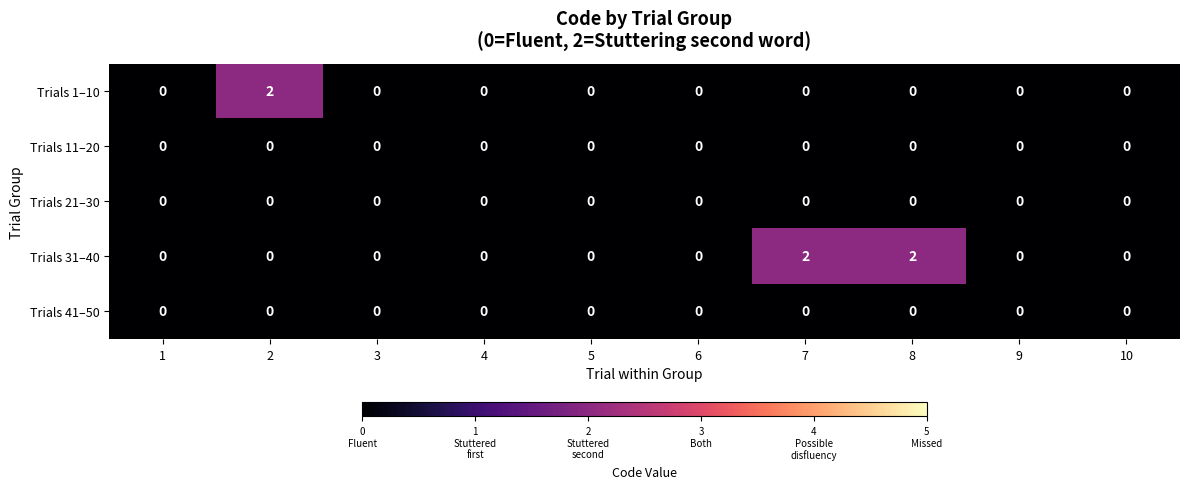

Count the Trials 1–10 values in the range 0 to 1.

9